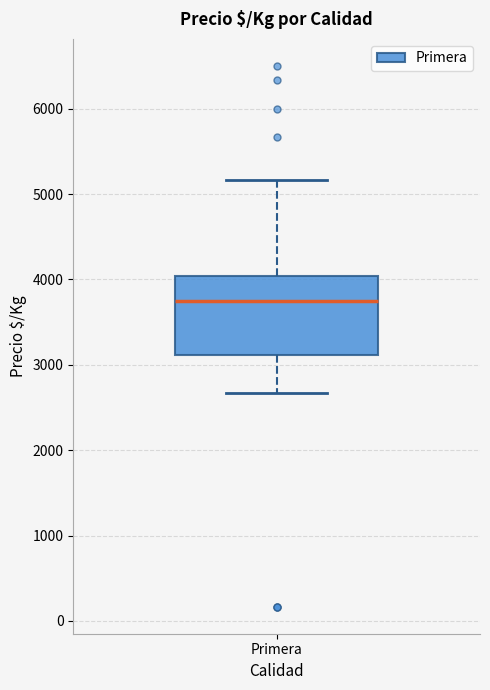

Read this box plot against the y-axis: the position of the median line, the range covered by the box, and the ends of both whiskers. The values are not printed on the chart, so give them approximately, as read against the axis.

median 3700, box 3100 to 4000, whiskers 2700 to 5200